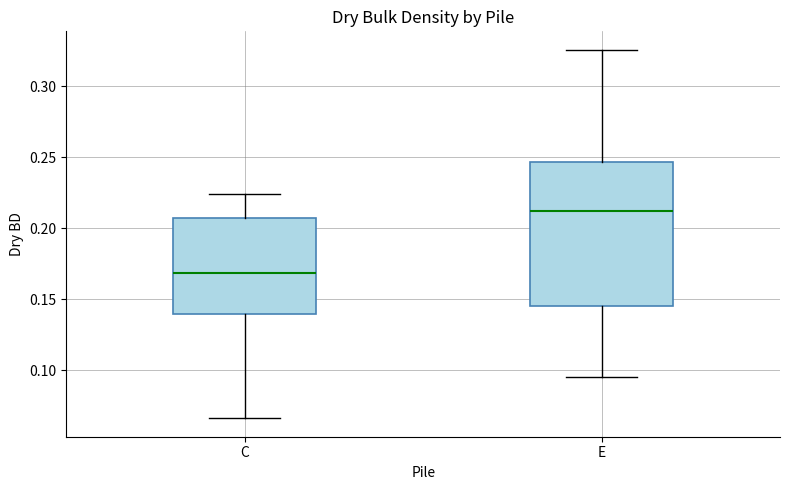

Which box has the lowest median line?

C